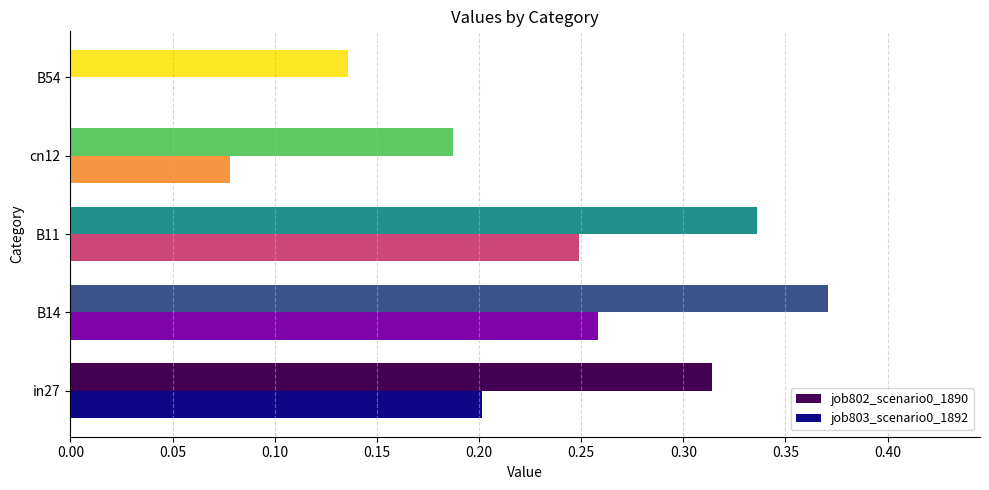

What is the sum of all job803_scenario0_1892 values?

0.8